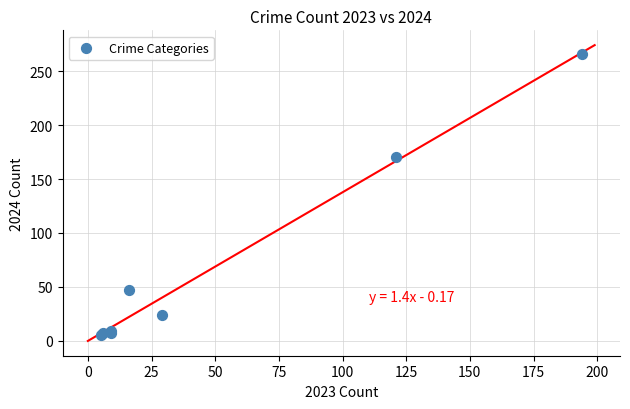

What Y value in the scatter plot is closest to 135?

170